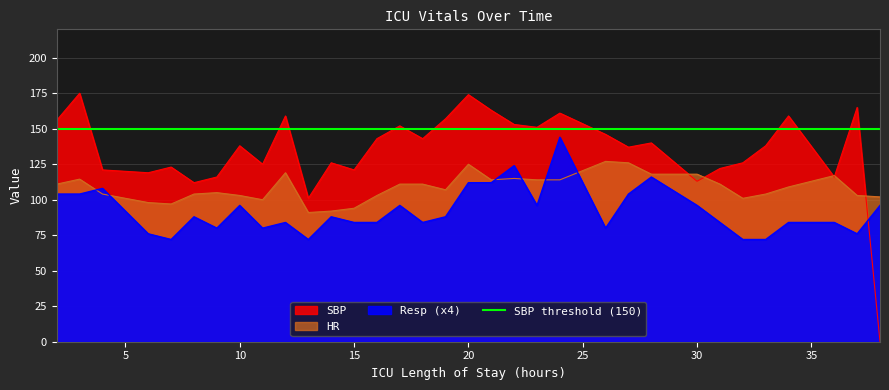

Which category has the highest value in the Resp series?

24